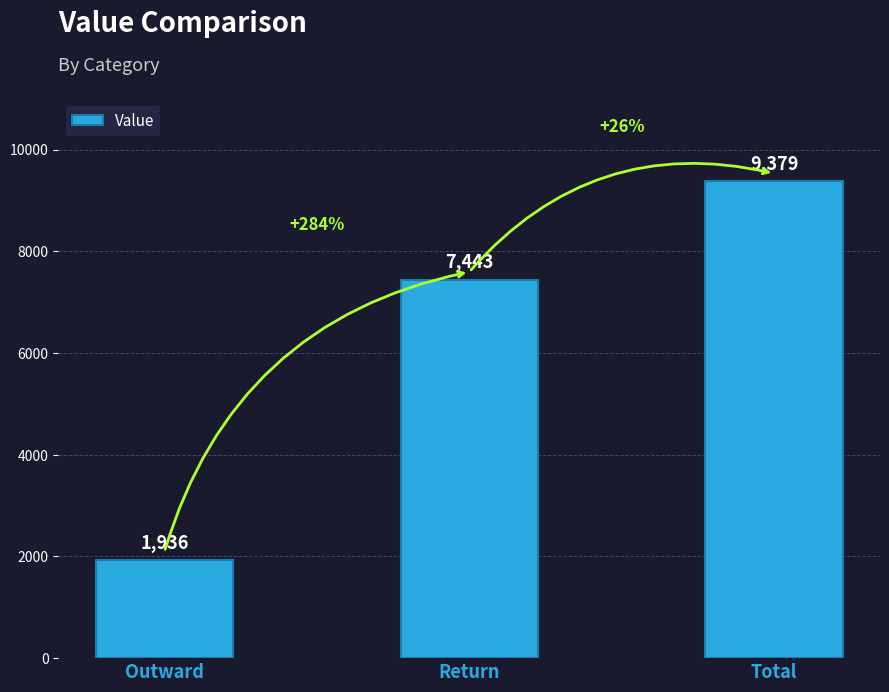

Rank the categories by value from lowest to highest.

Outward, Return, Total